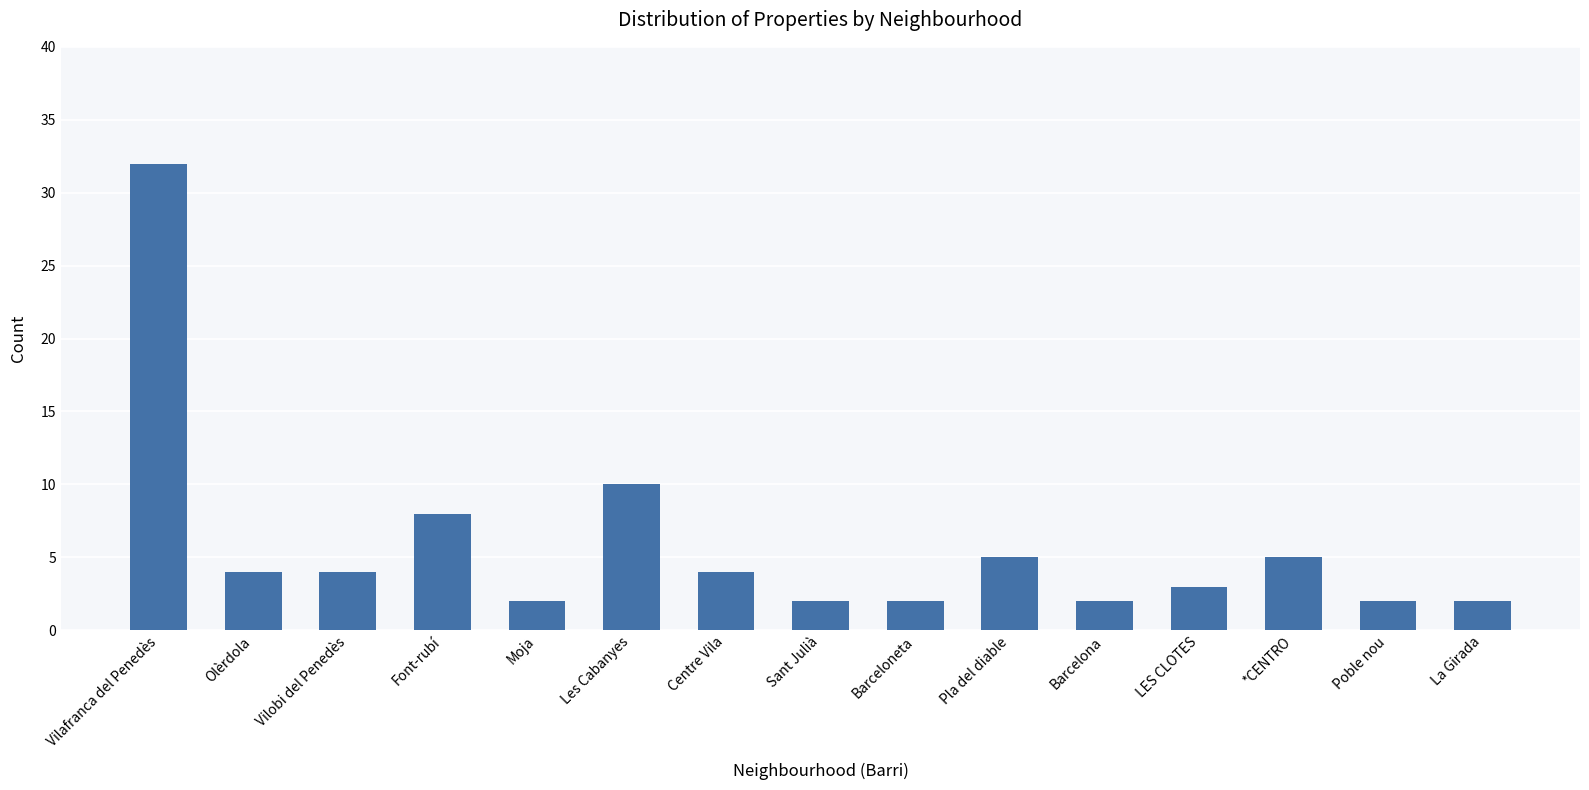

Reading left to right, list all the values displayed in this chart.

Vilafranca del Penedès=32	Olèrdola=4	Vilobi del Penedès=4	Font-rubí=8	Moja=2	Les Cabanyes=10	Centre Vila=4	Sant Julià=2	Barceloneta=2	Pla del diable=5	Barcelona=2	LES CLOTES=3	*CENTRO=5	Poble nou=2	La Girada=2